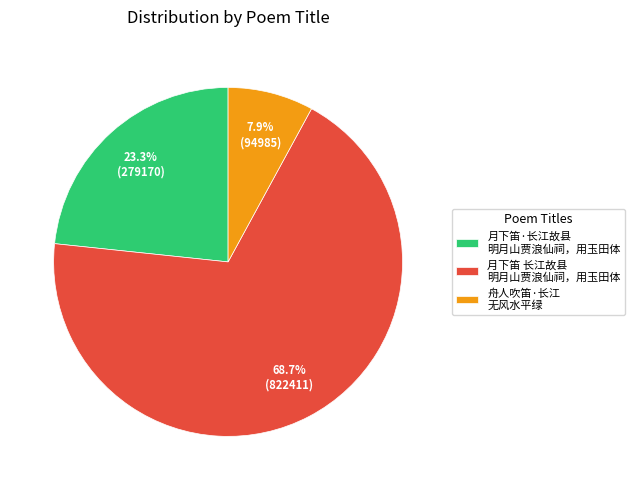

Rank the categories by value from lowest to highest.

舟人吹笛·长江 无风水平绿, 月下笛·长江故县 明月山贾浪仙祠，用玉田体, 月下笛 长江故县 明月山贾浪仙祠，用玉田体